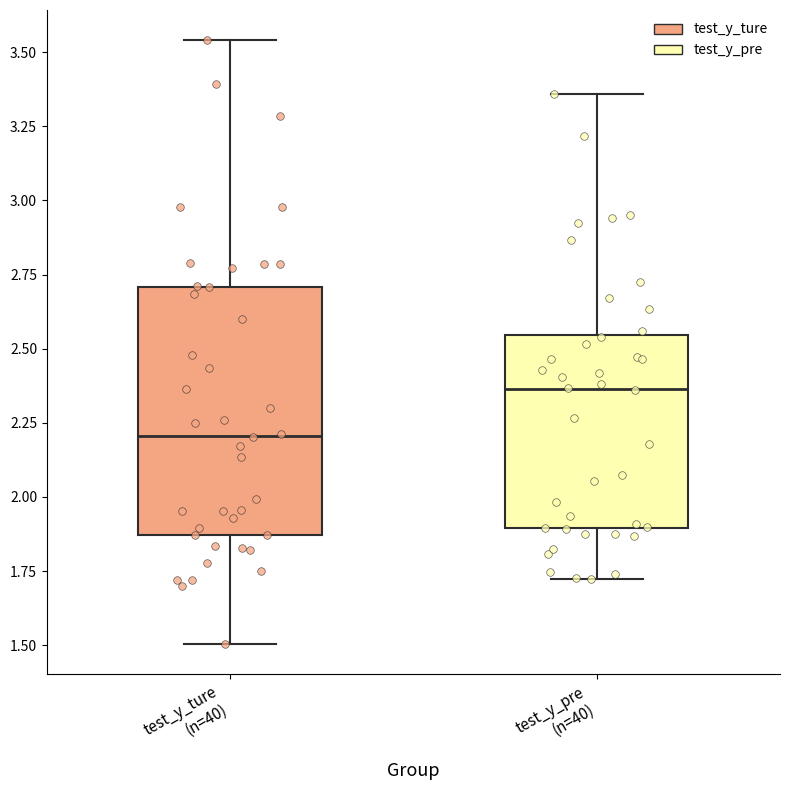

Which box is the tallest, from its lower edge to its upper edge?

test_y_ture (n=40)